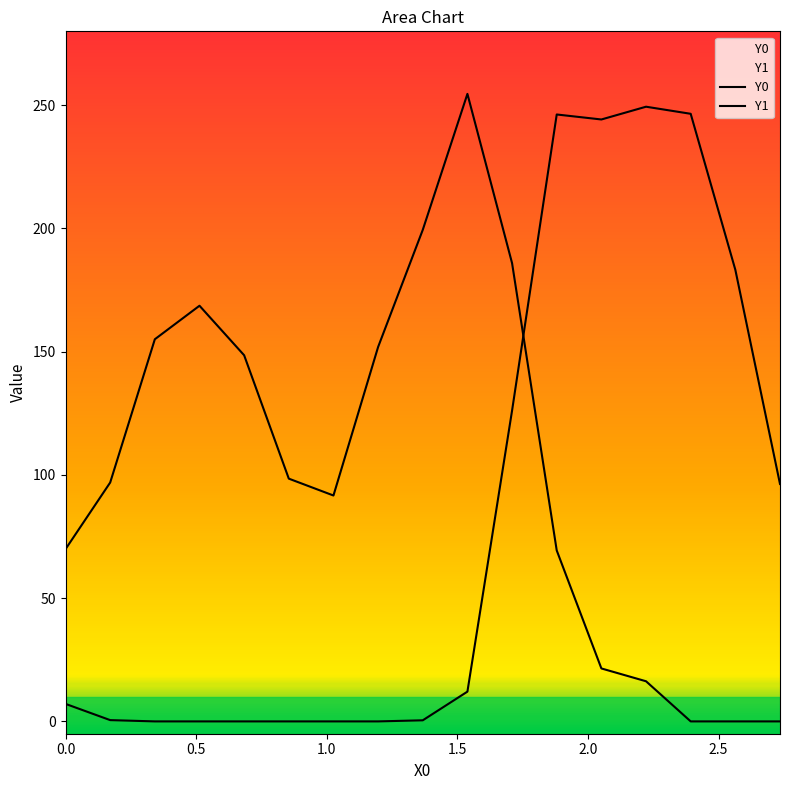

How many lines are shown in the chart?

2